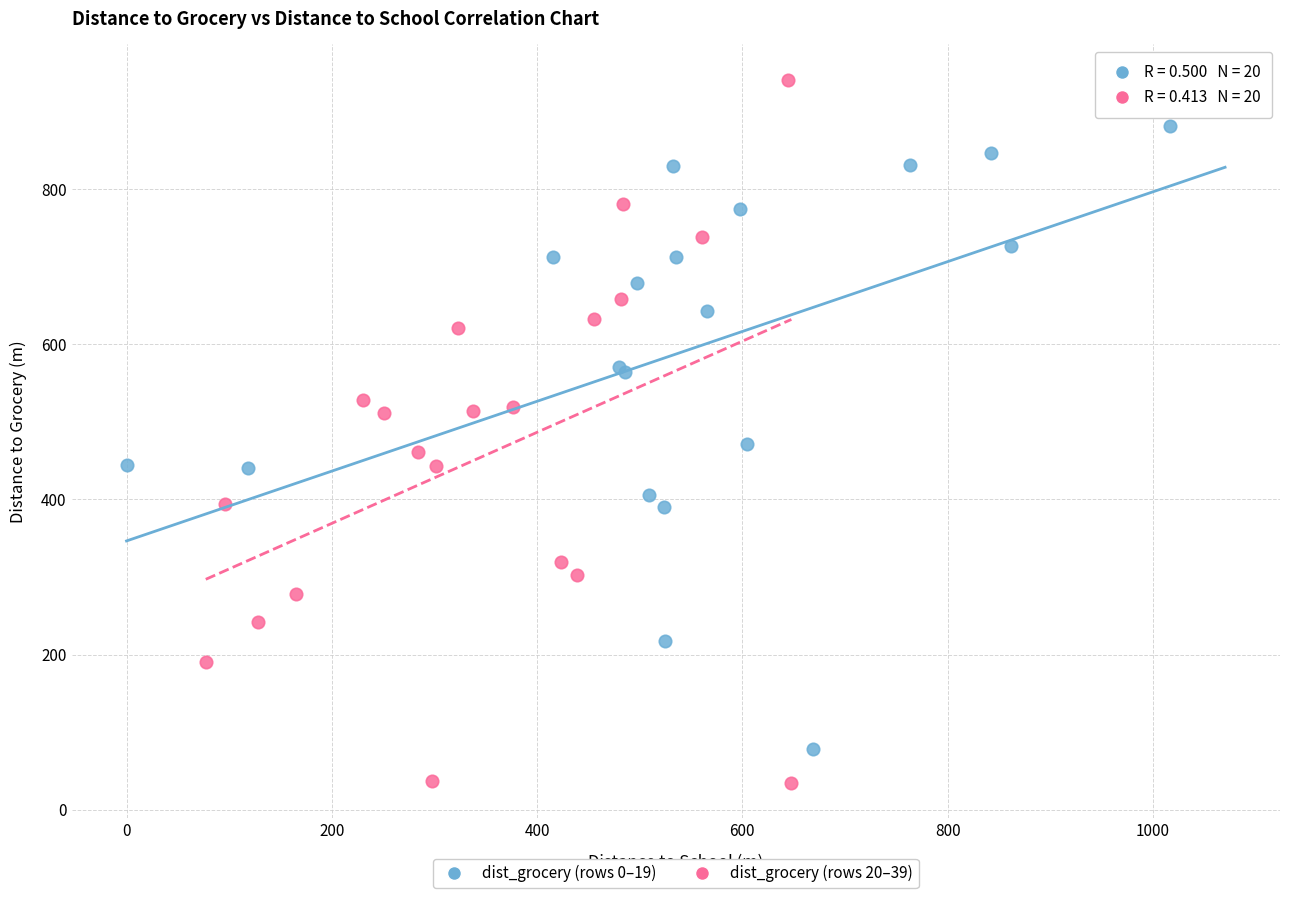

Which series contains the lowest Y value?

dist_grocery (rows 20–39)